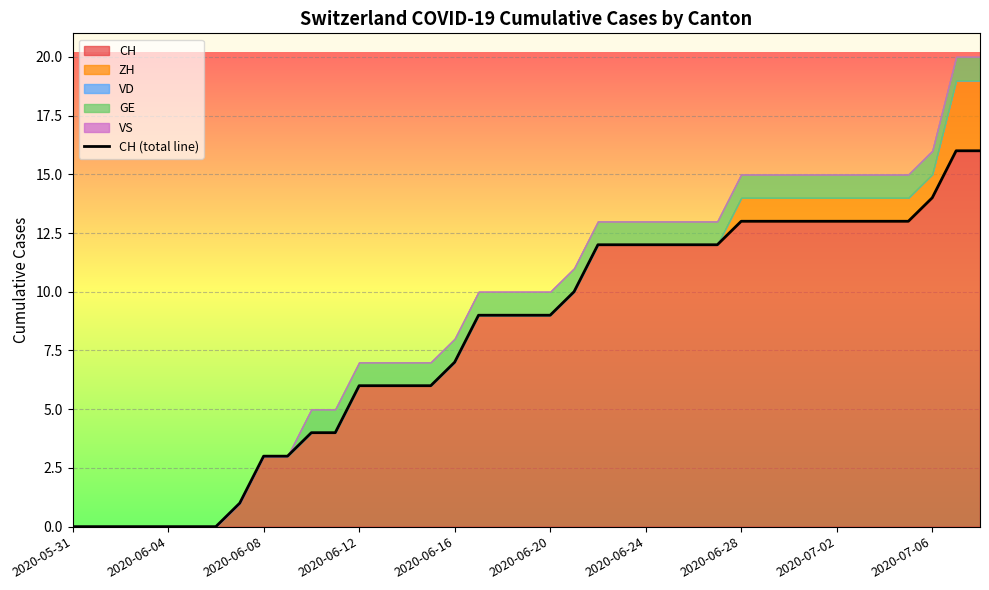

What is the highest value of the CH series?

16